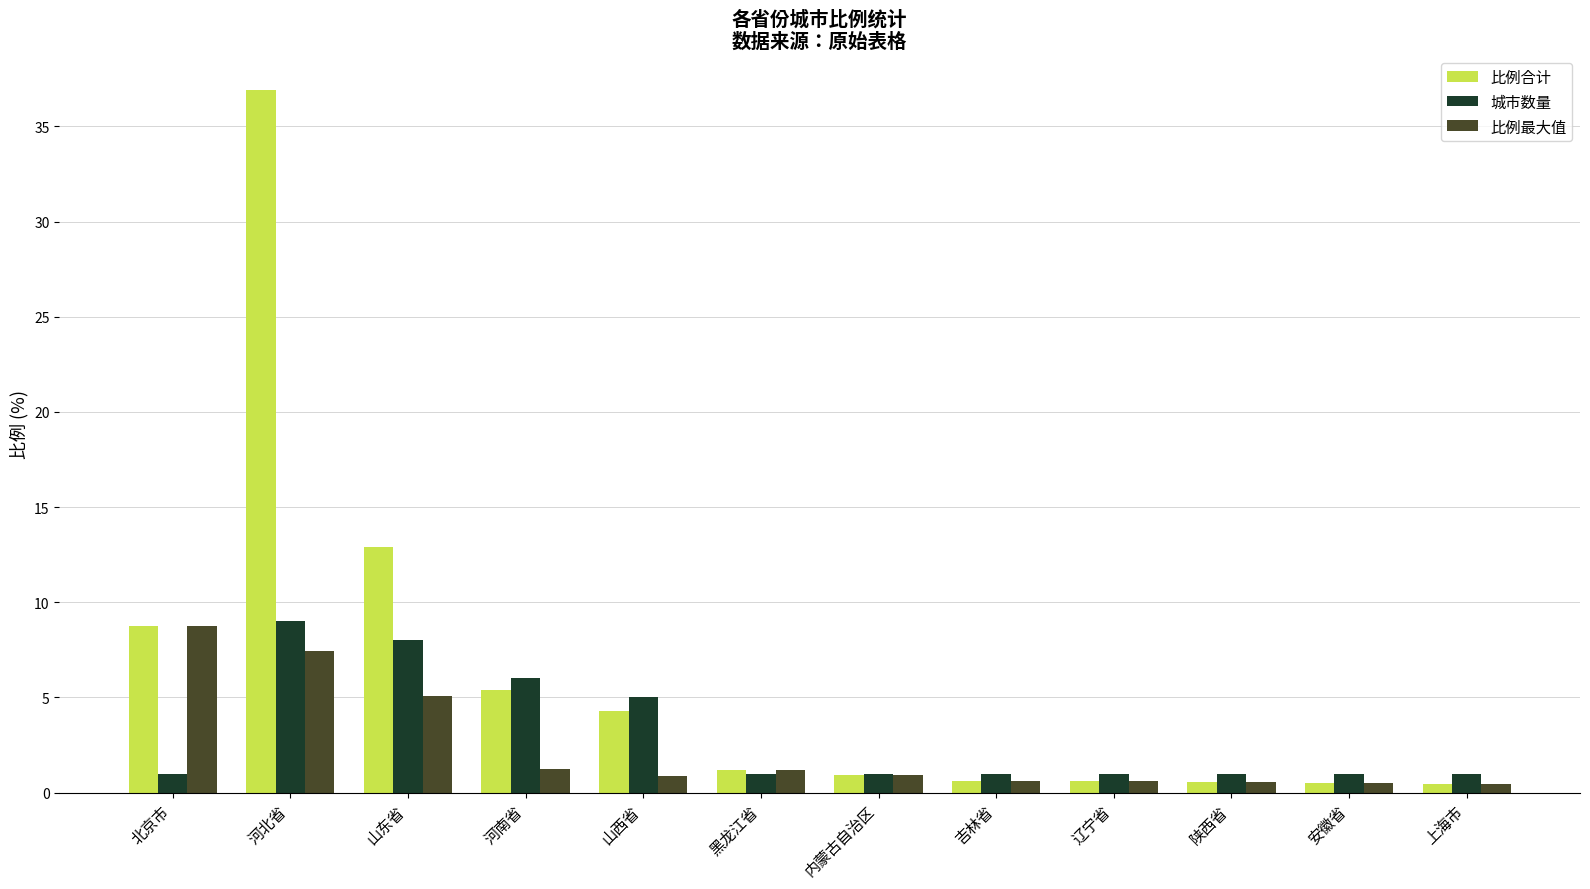

What is the highest value of the 比例合计 series?

36.9